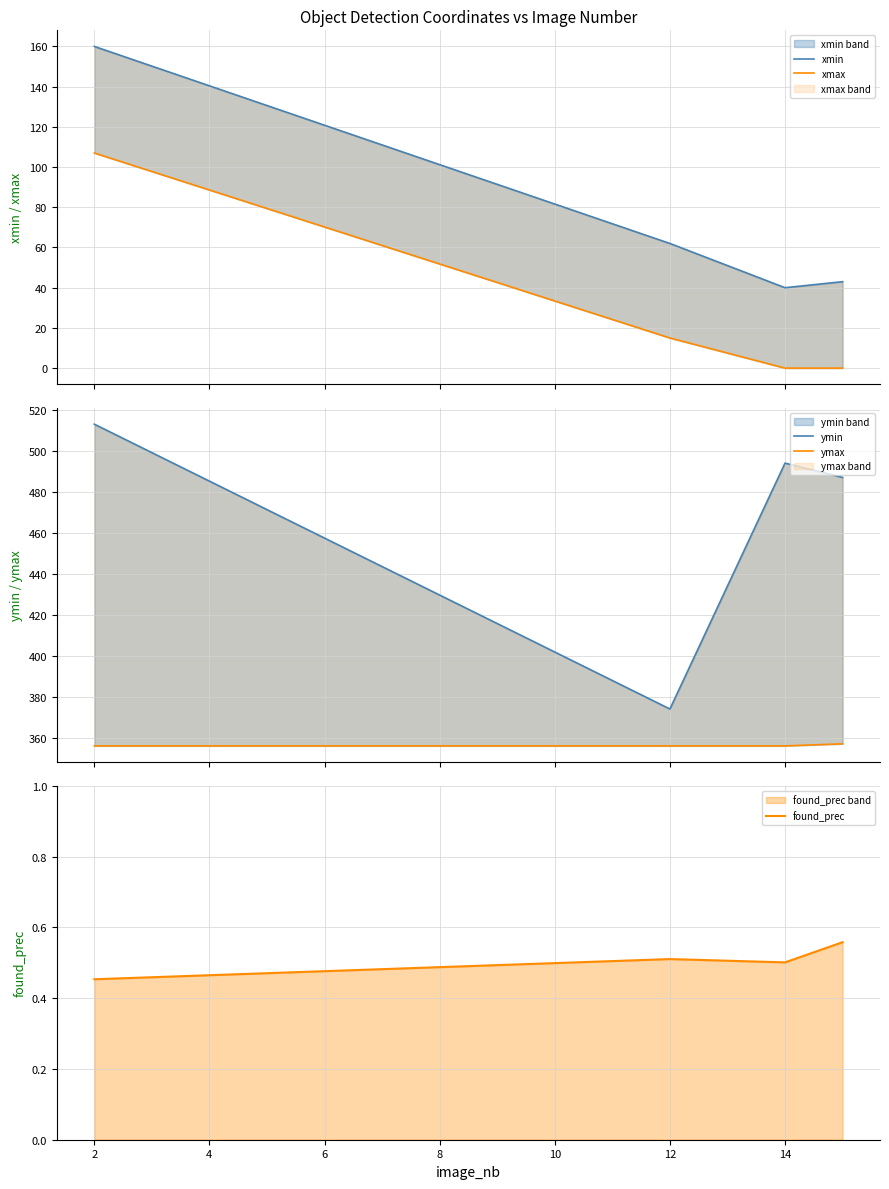

True or false: ymax and xmax intersect in this chart.

False